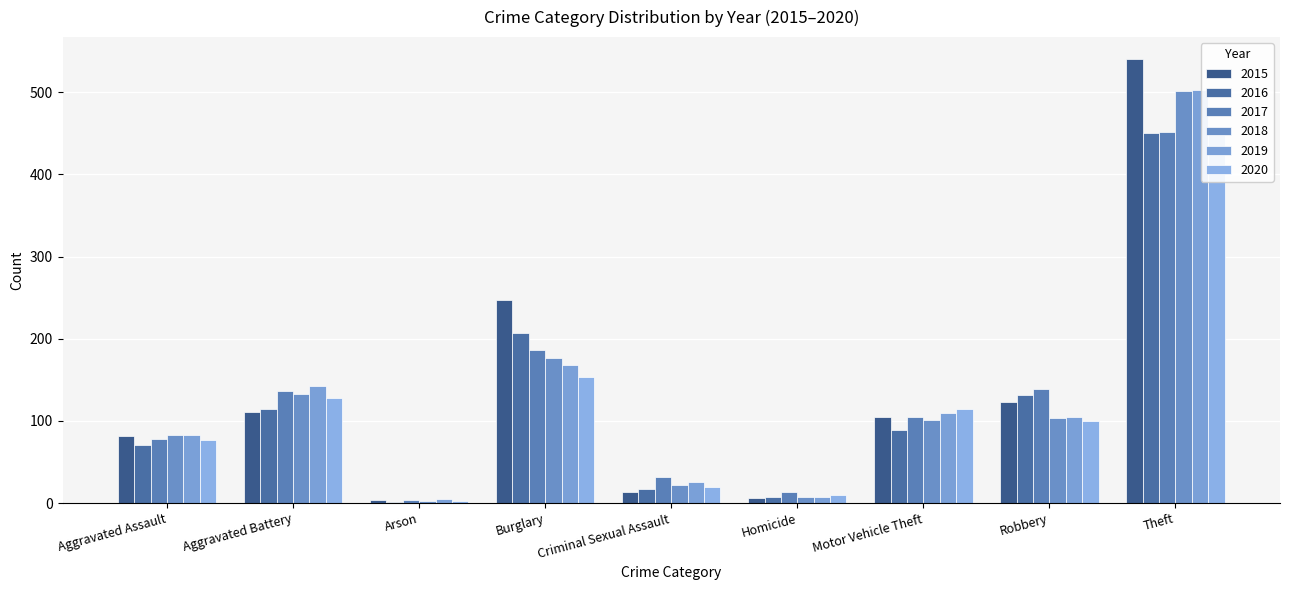

List the series in order of their peak value, lowest first.

2020, 2016, 2017, 2018, 2019, 2015